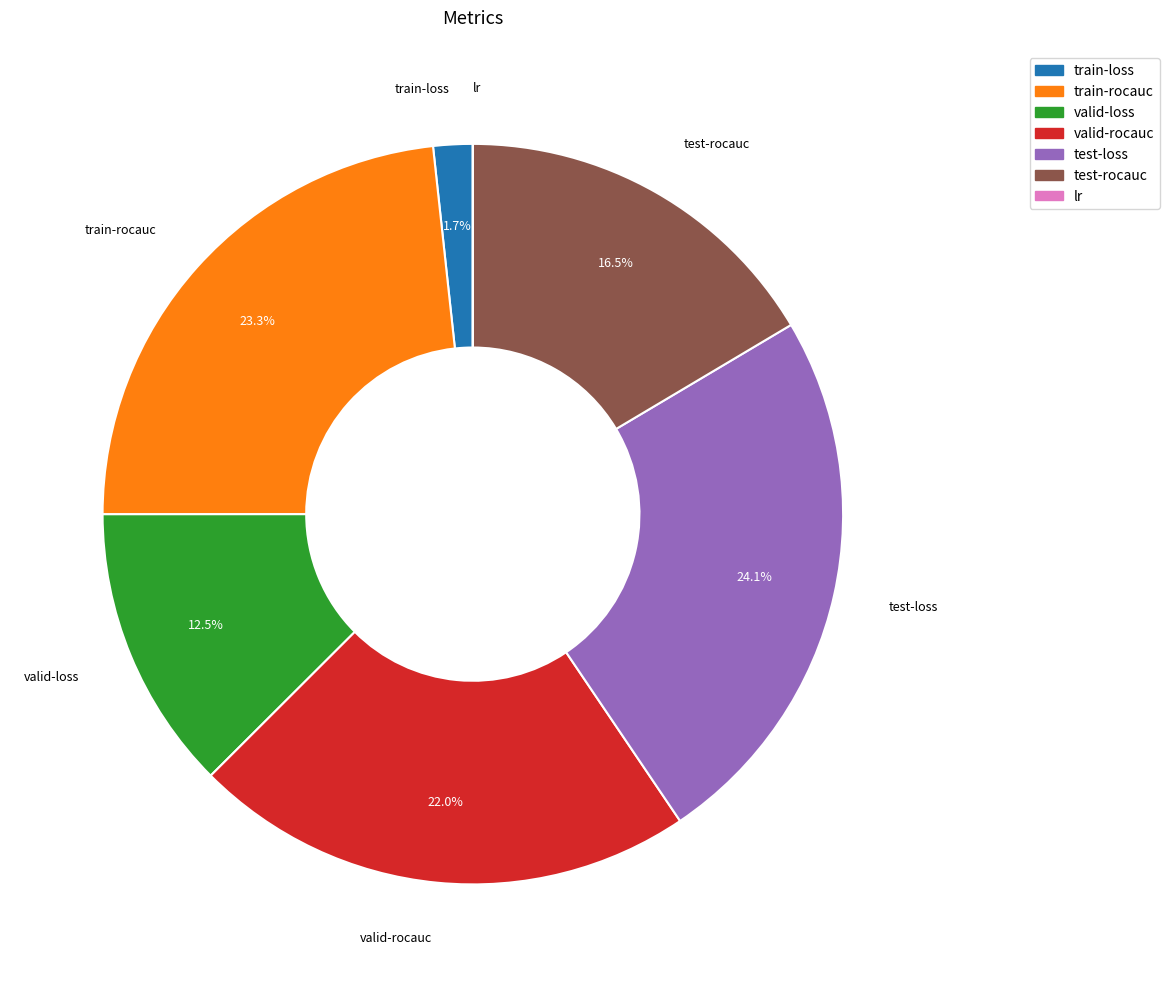

Which category has the biggest portion of the pie?

test-loss